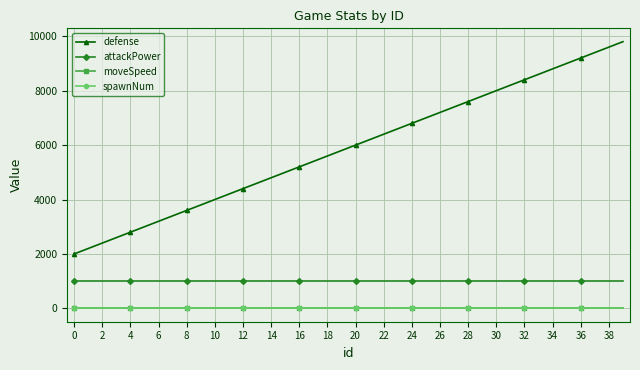

True or false: defense and spawnNum cross at least once.

False